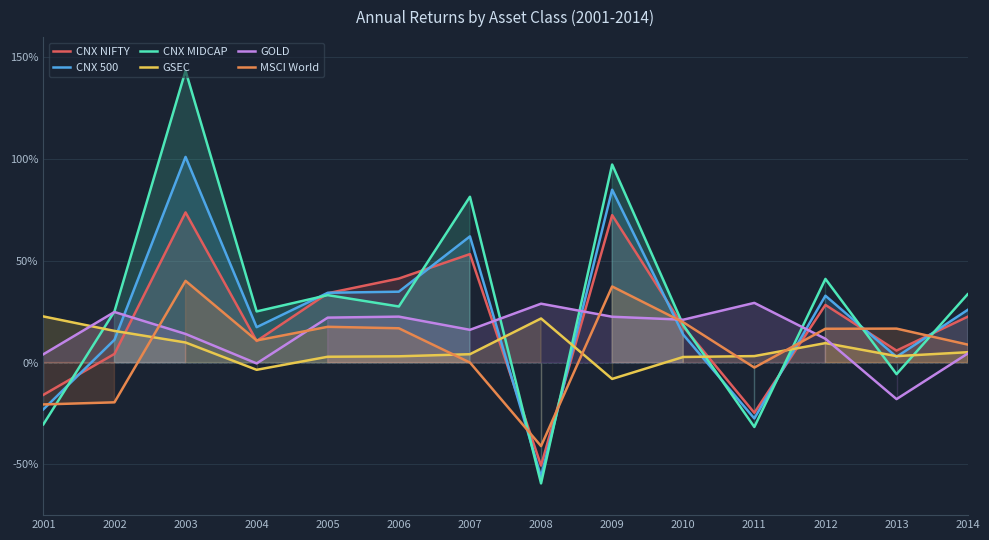

Which category has the highest value across all series?

2003